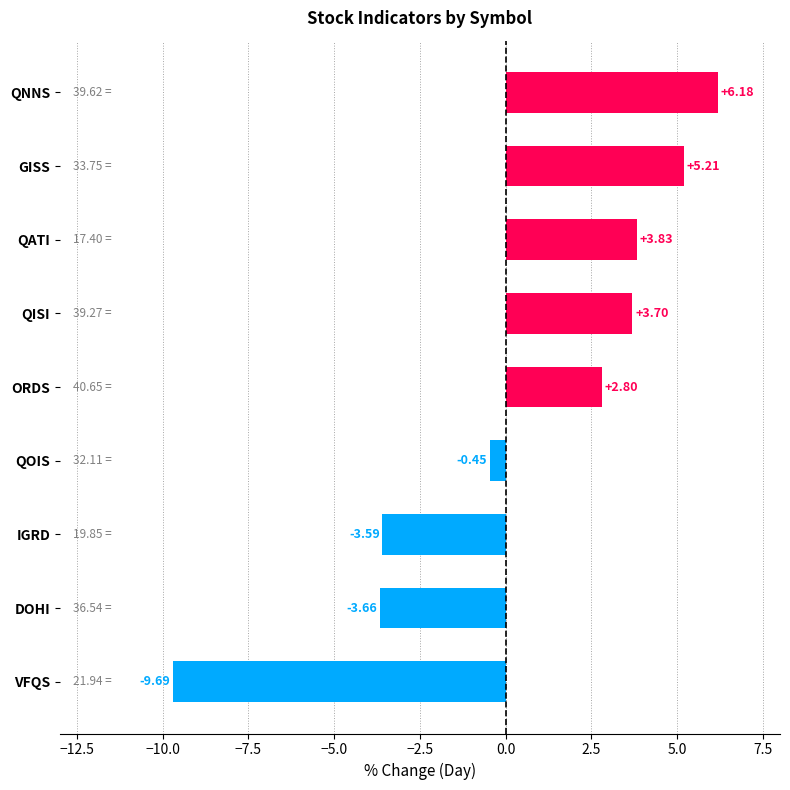

Which category has the lowest value across all series?

VFQS